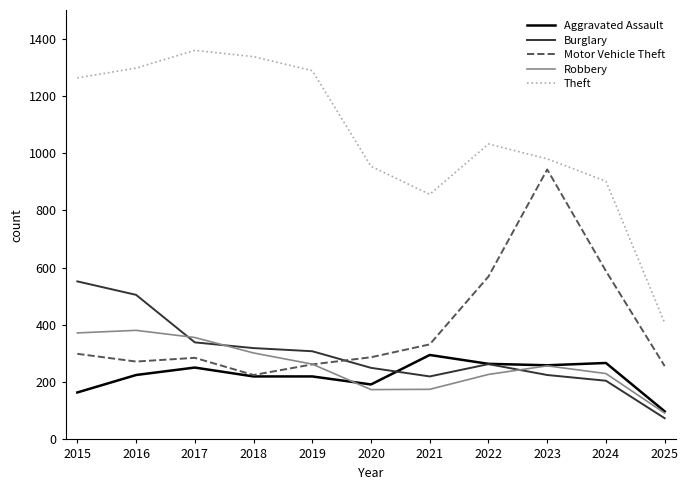

What is the average value of the Burglary series?

296